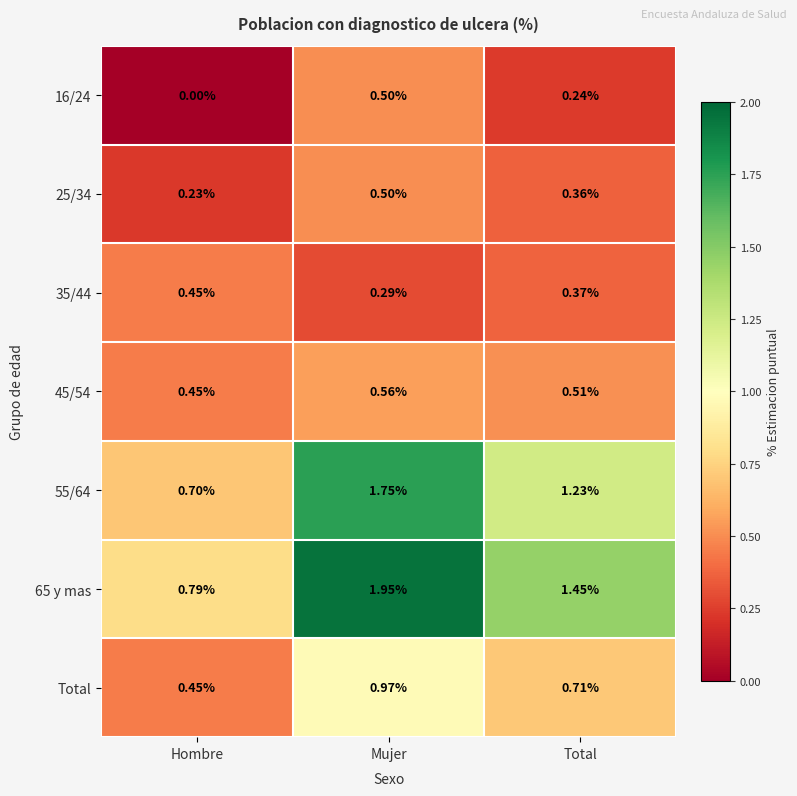

At which category is the sum across all series the highest?

Mujer